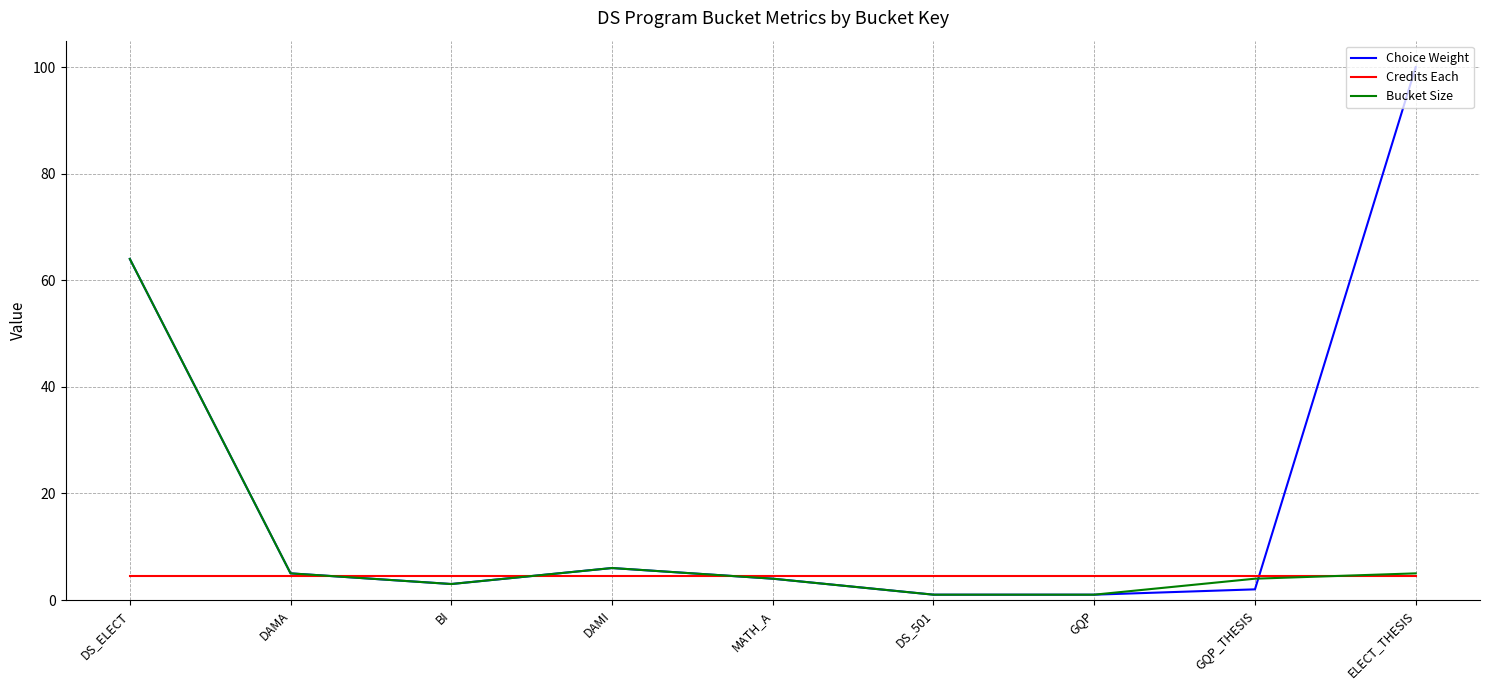

Is it true that Credits Each equals 1.3 at GQP?

False